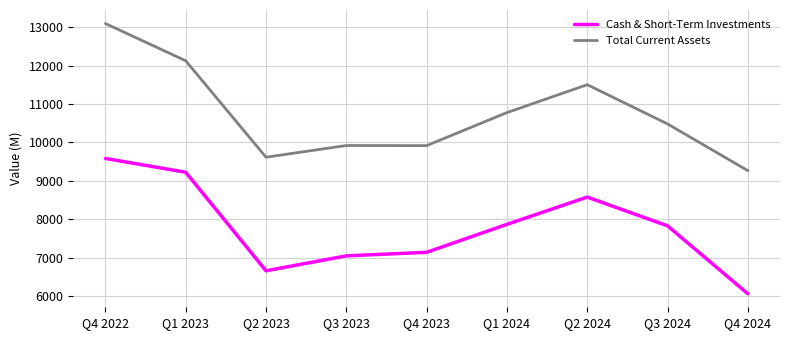

In Cash & Short-Term Investments, how many points are higher than both neighbors (excluding endpoints)?

1